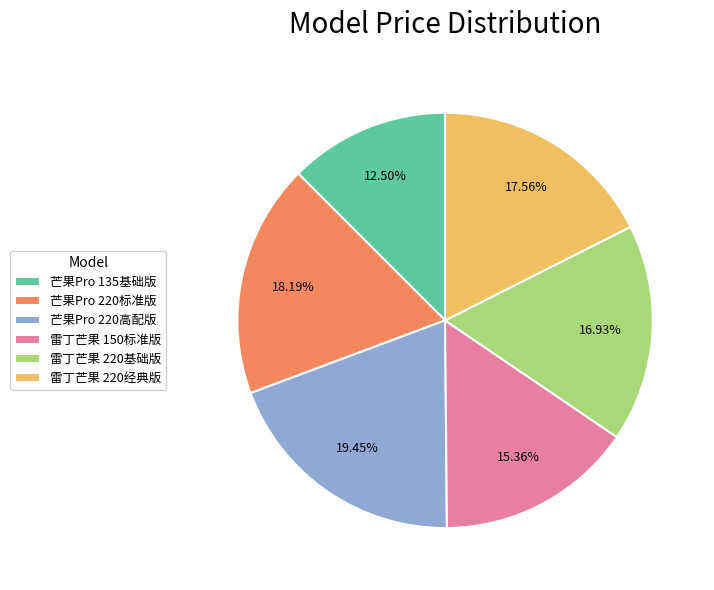

Rank the categories by value from lowest to highest.

芒果Pro 135基础版, 雷丁芒果 150标准版, 雷丁芒果 220基础版, 雷丁芒果 220经典版, 芒果Pro 220标准版, 芒果Pro 220高配版